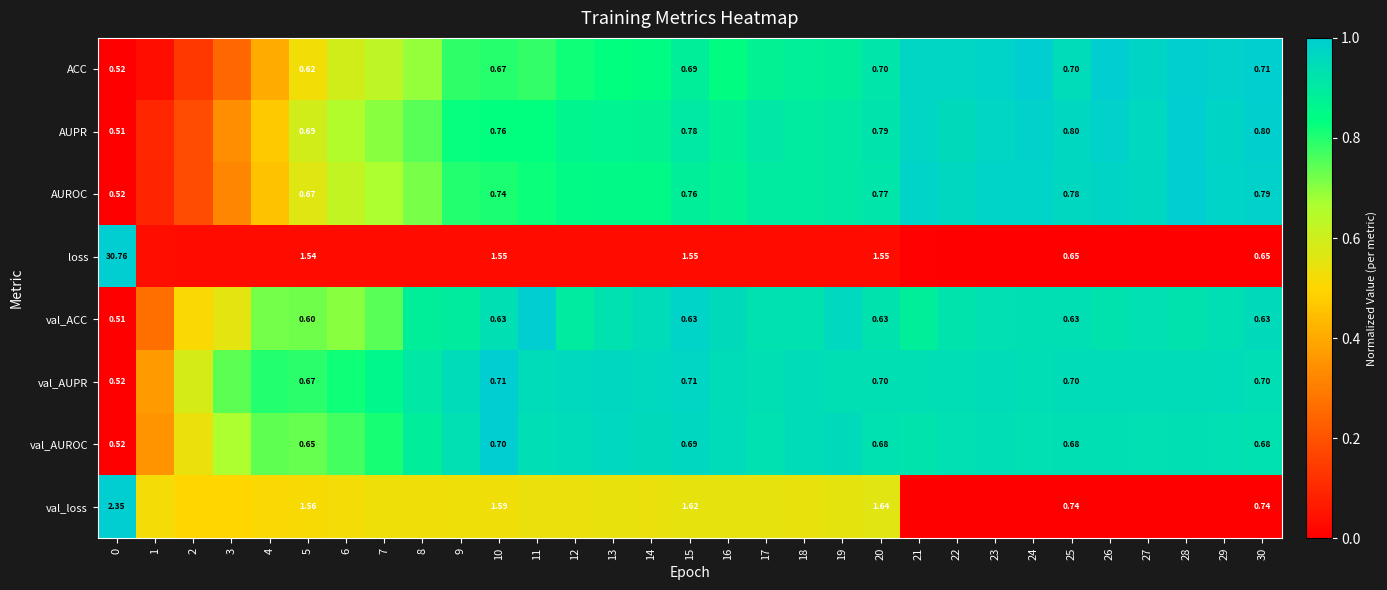

Count the number of data series in this chart.

8